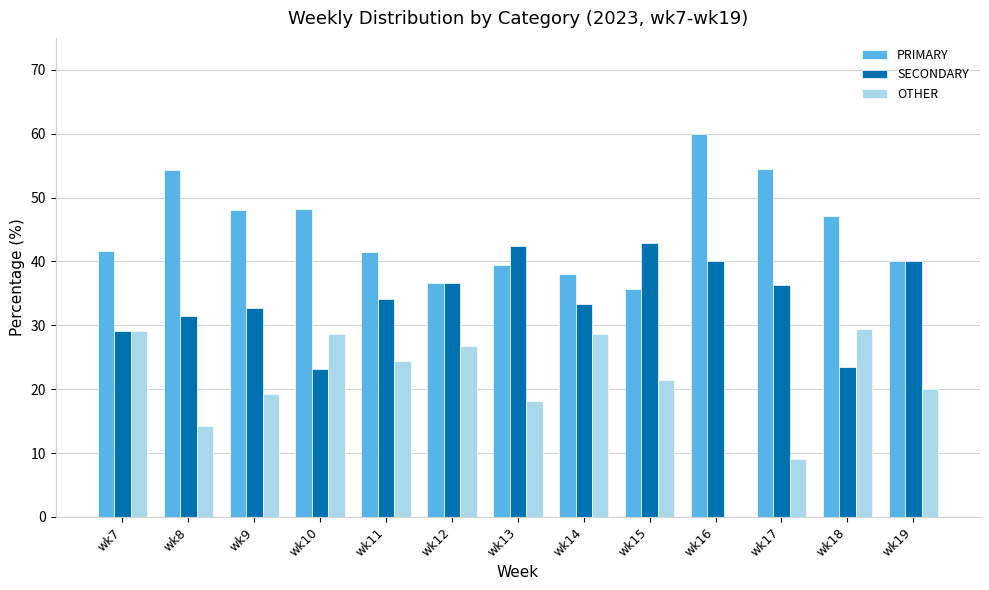

What is the sum of the SECONDARY values at wk8 and wk15?

74.3